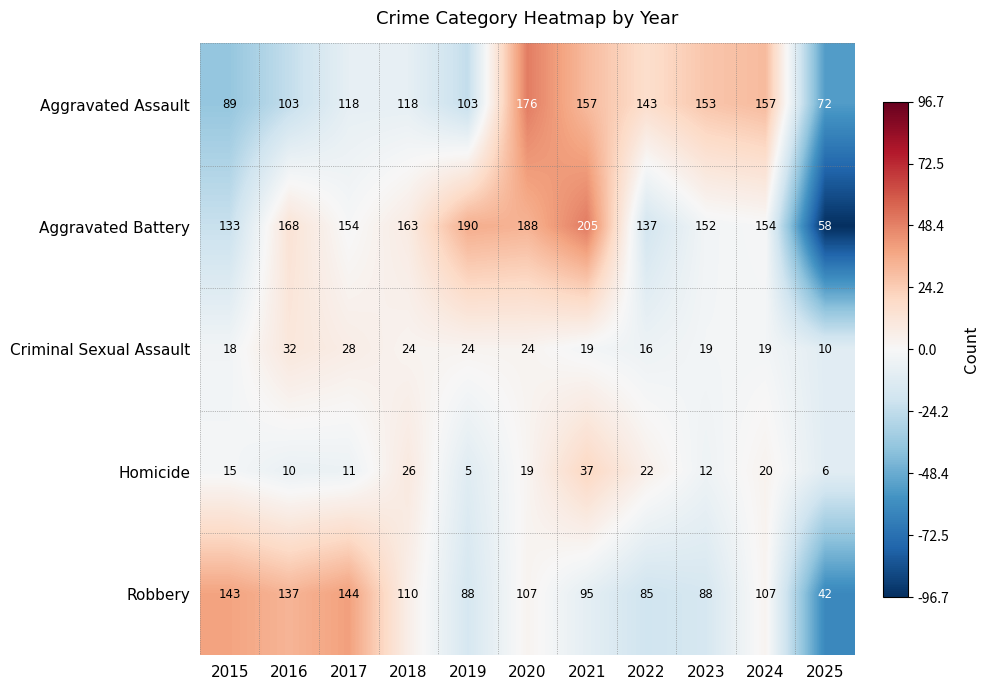

What is the difference between the Robbery values at 2015 and 2016?

6